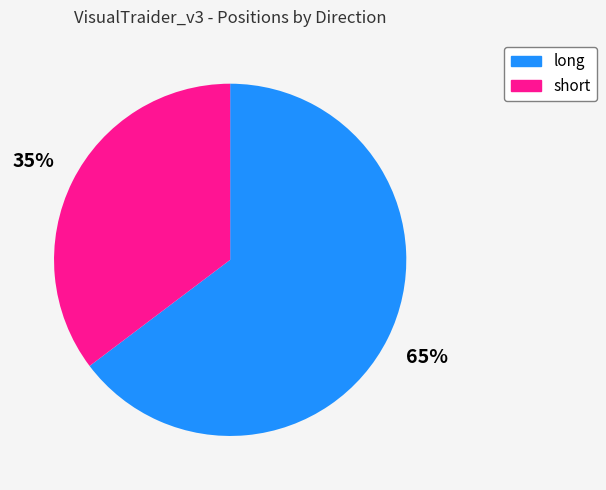

To the nearest percent, what is the combined percentage of long and short?

100%